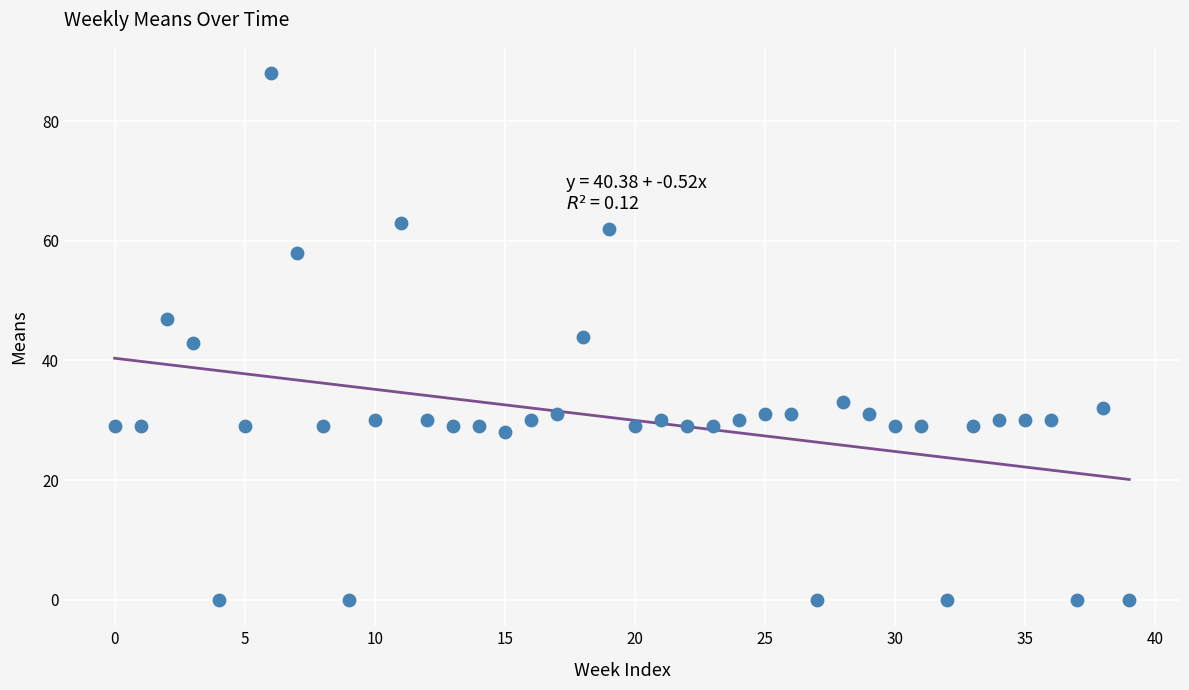

What is the range of Y values (max minus min)?

88